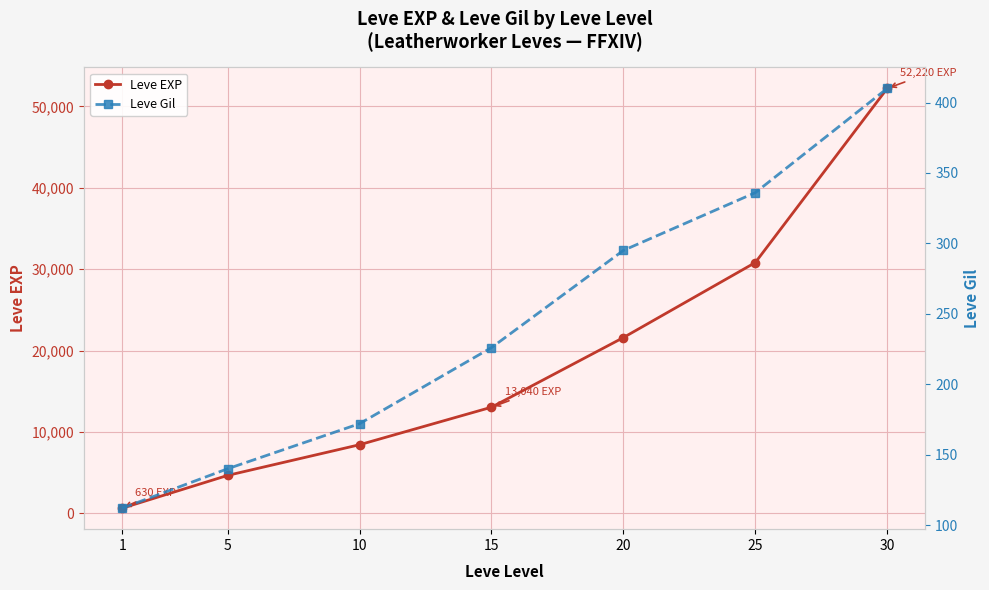

The value of Leve EXP at 10 is 3956. True or false?

False